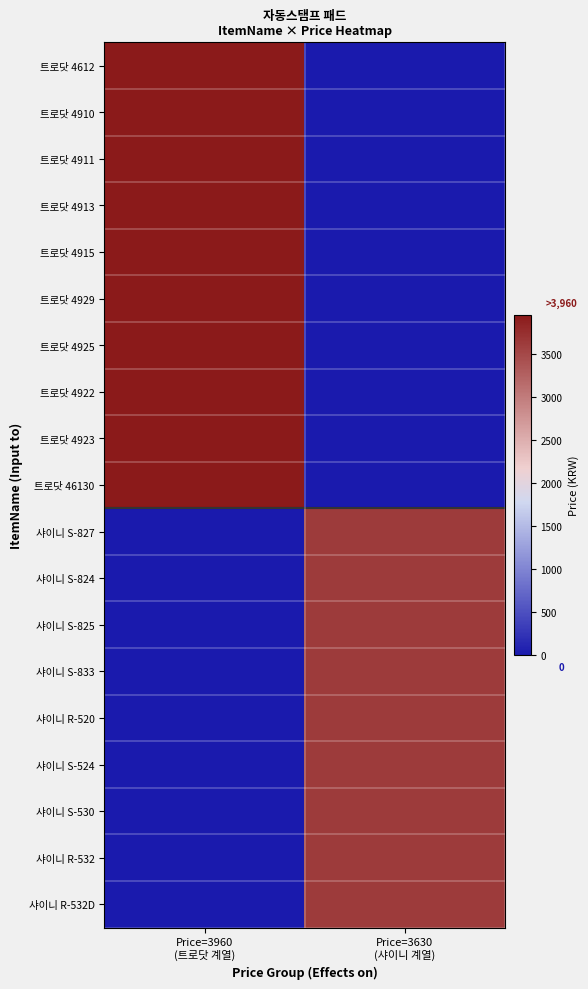

At how many categories does at least one series exceed 3333?

2